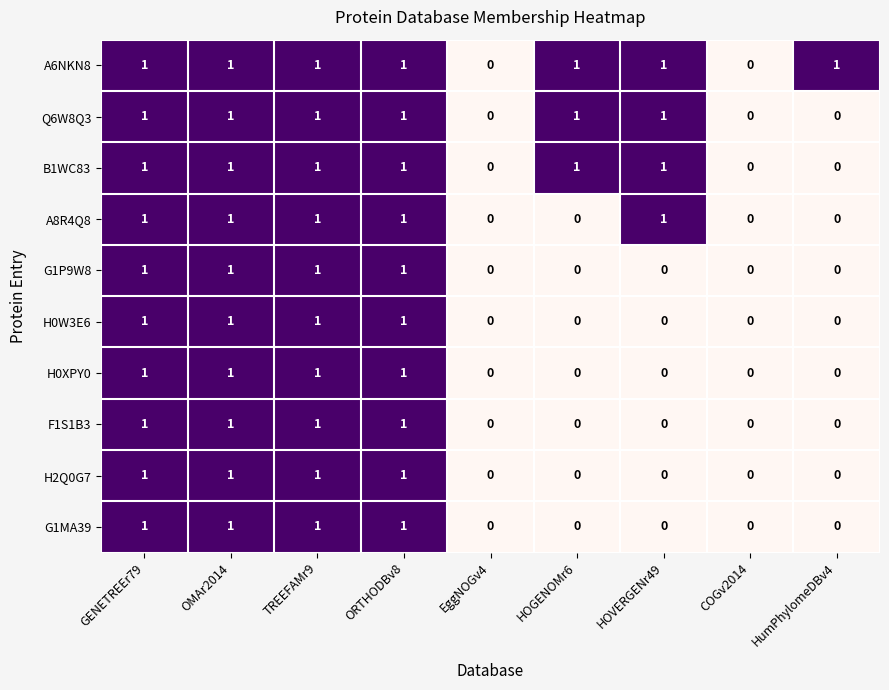

Is it true that F1S1B3 equals 0 at GENETREEr79?

False